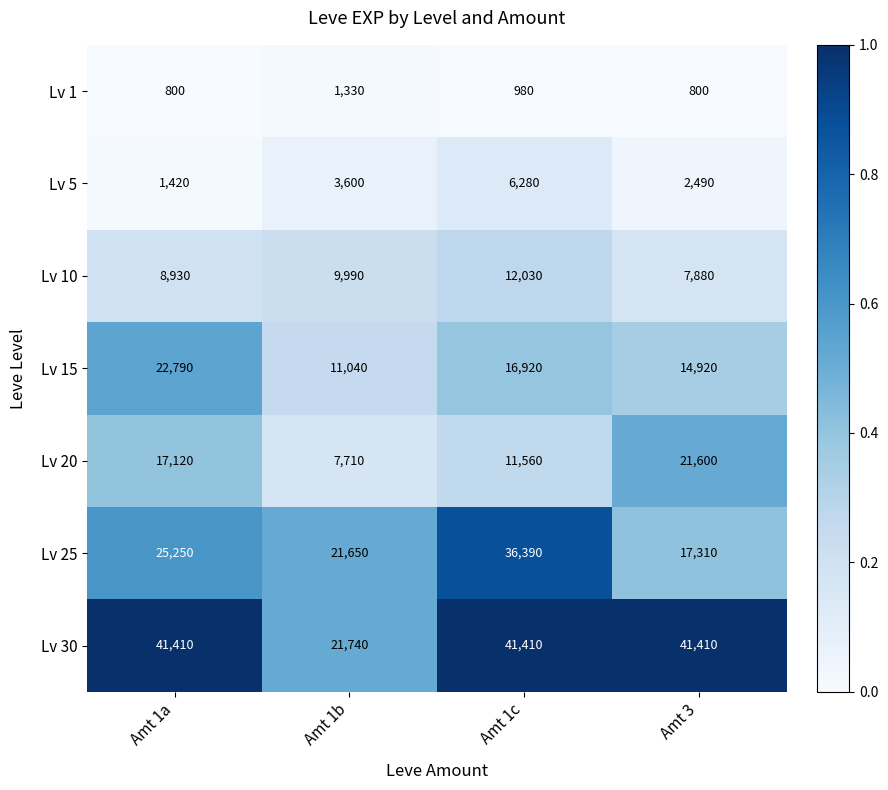

Which series has the largest total across all categories?

Lv 30